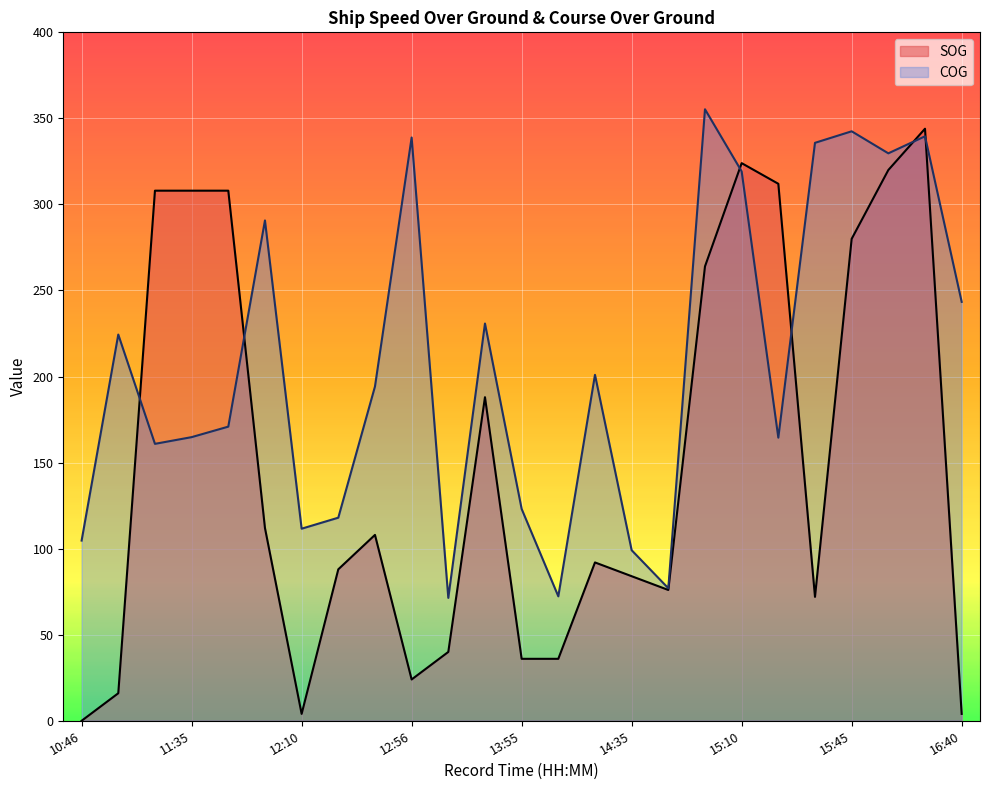

What position from the left is 13:55?

13